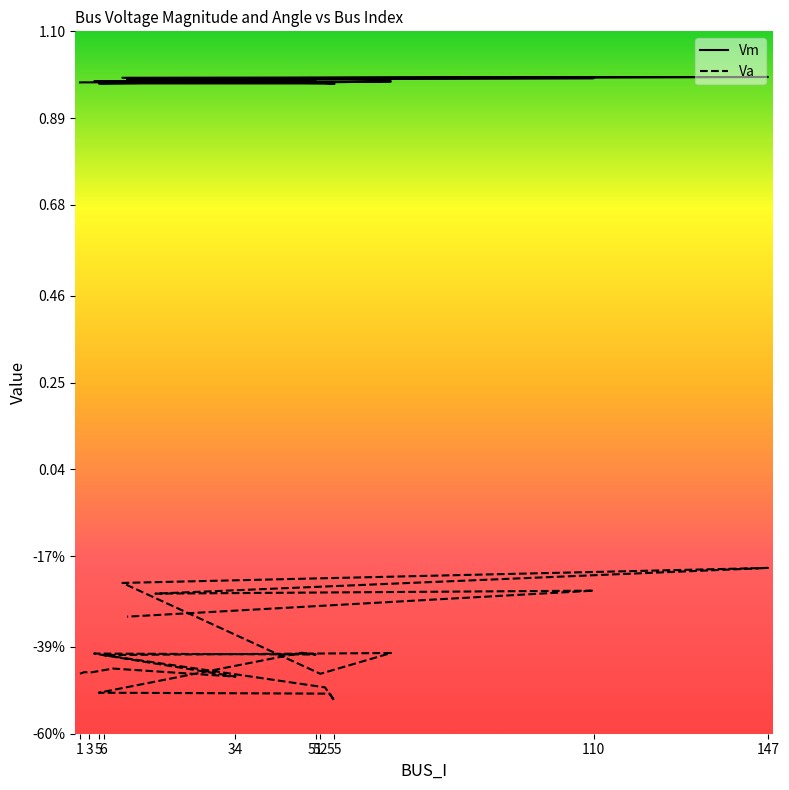

What is the minimum value for Va?

-0.5